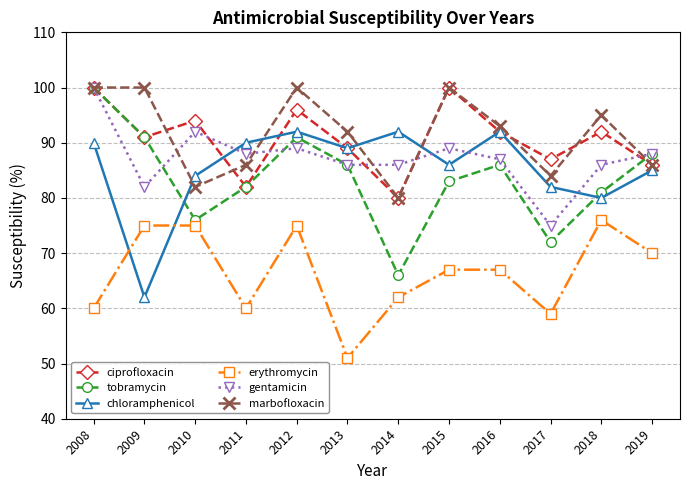

What is the maximum value shown in the chart?

100